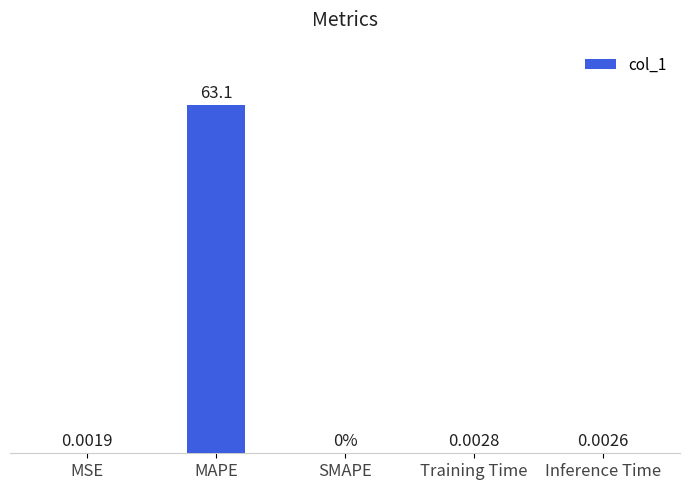

Where is the data nearest to the value 31?

Training Time